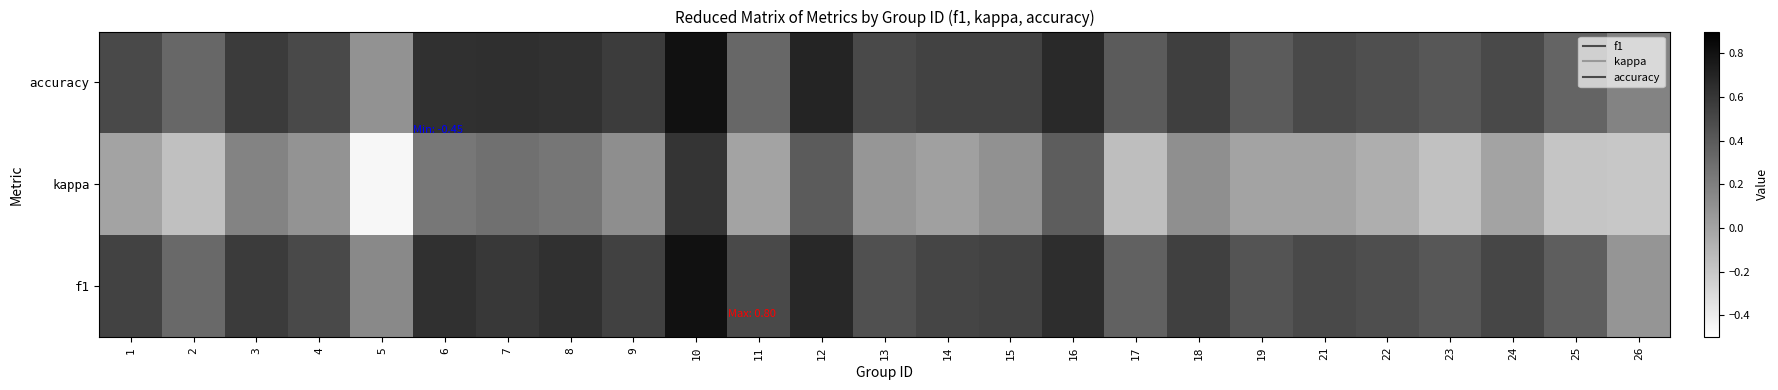

How many series are shown in this chart?

3